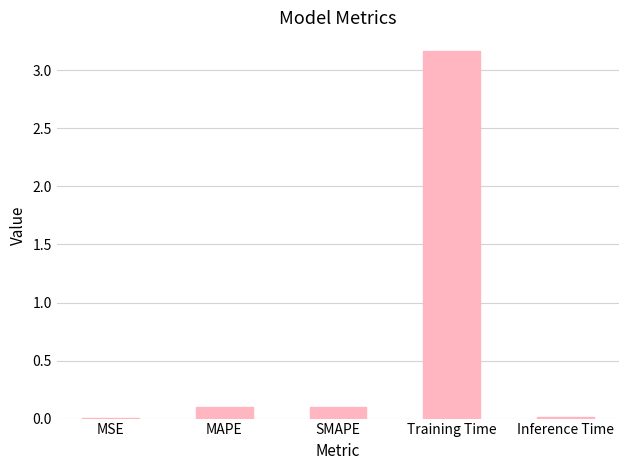

What is the difference between the values at SMAPE and MSE?

0.1